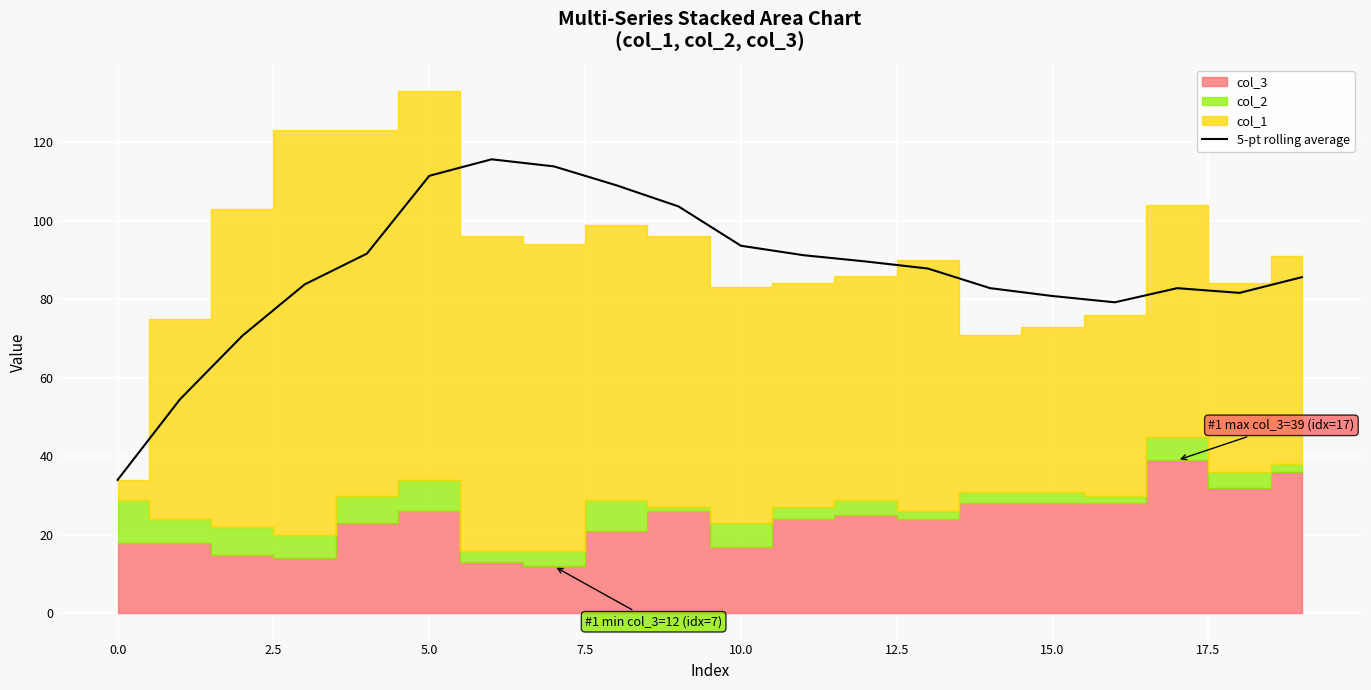

What is the highest value of the 5-pt rolling average series?

115.6